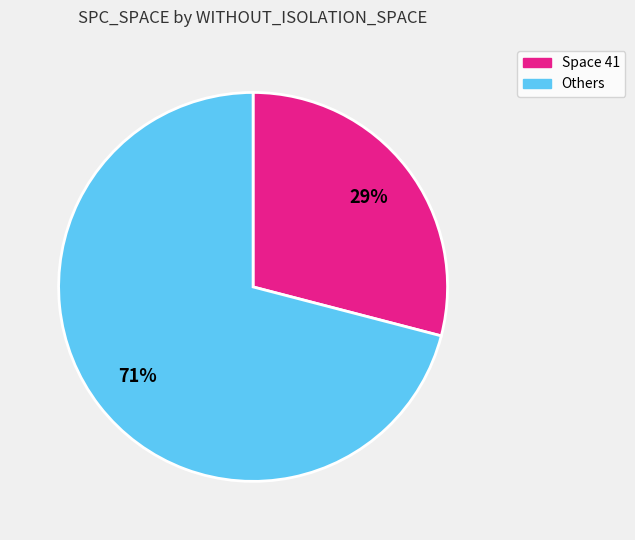

Is the sum of Space 41 and Others greater than half?

Yes